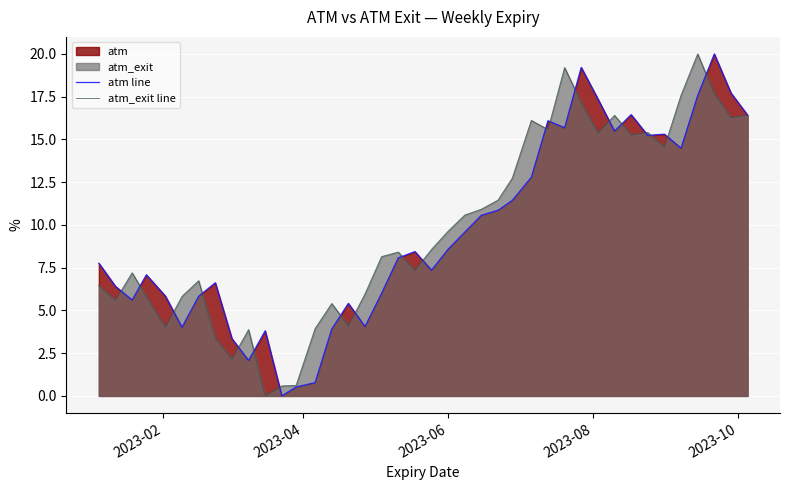

Does the chart display data point markers on the line(s)?

No